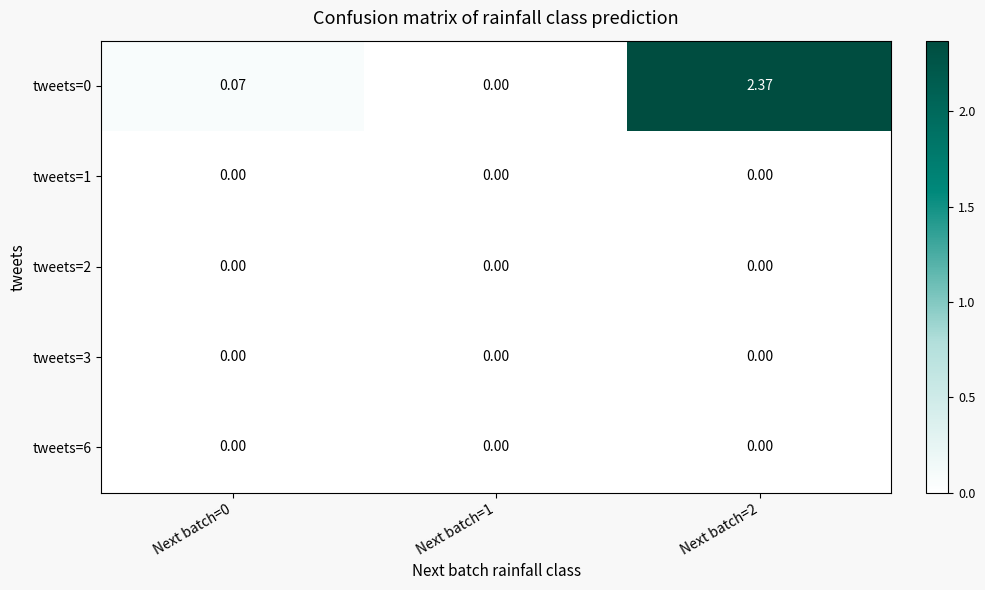

Reading left to right, transcribe all the data shown in this chart.

tweets=0: Next batch=0=0.1	Next batch=1=0.0	Next batch=2=2.4
tweets=1: Next batch=0=0.0	Next batch=1=0.0	Next batch=2=0.0
tweets=2: Next batch=0=0.0	Next batch=1=0.0	Next batch=2=0.0
tweets=3: Next batch=0=0.0	Next batch=1=0.0	Next batch=2=0.0
tweets=6: Next batch=0=0.0	Next batch=1=0.0	Next batch=2=0.0